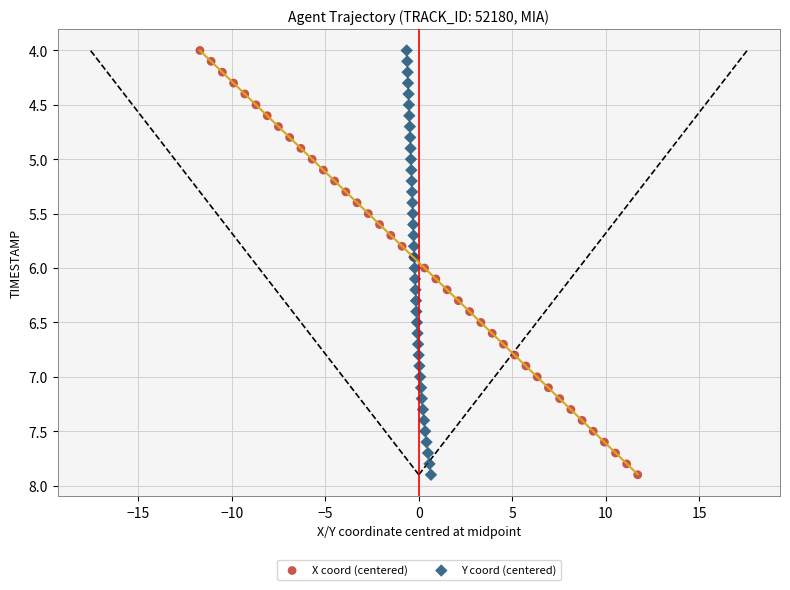

What are all the series names shown in the legend?

X coord (centered), Y coord (centered)